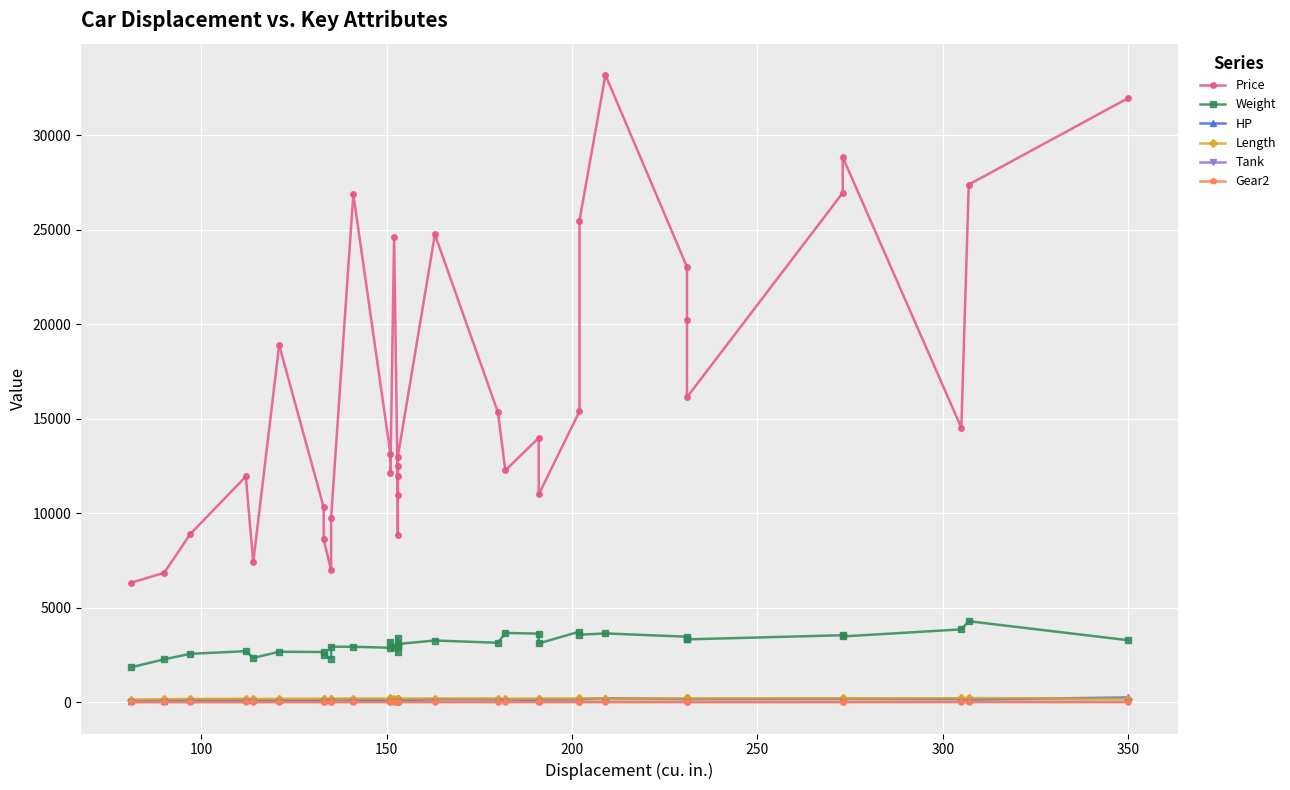

True or false: Price has a value of 36607.0 at 25.

False